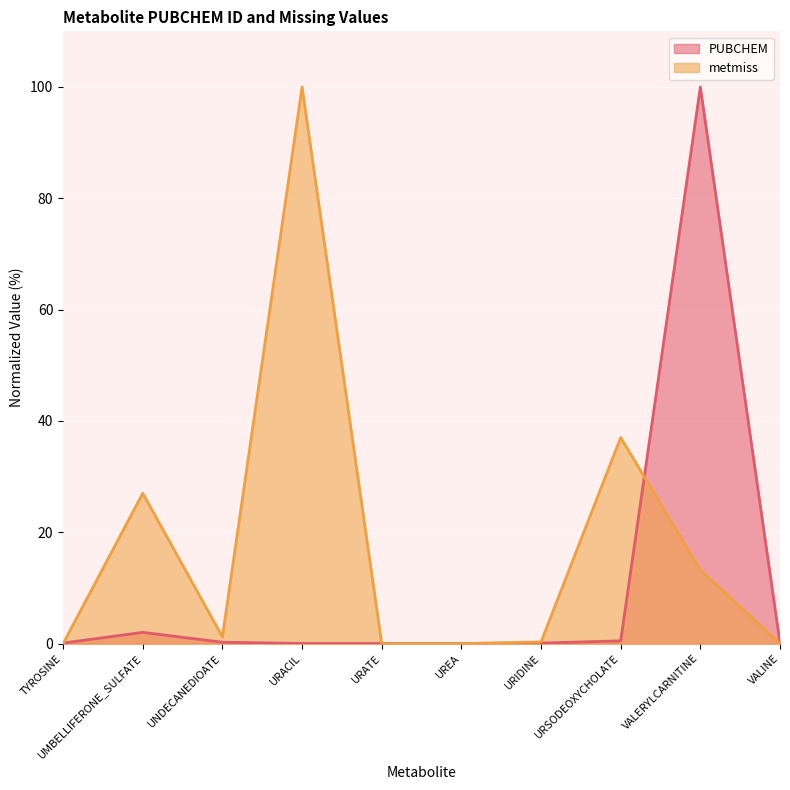

The metmiss series shows 1.9 at UNDECANEDIOATE. True or false?

False